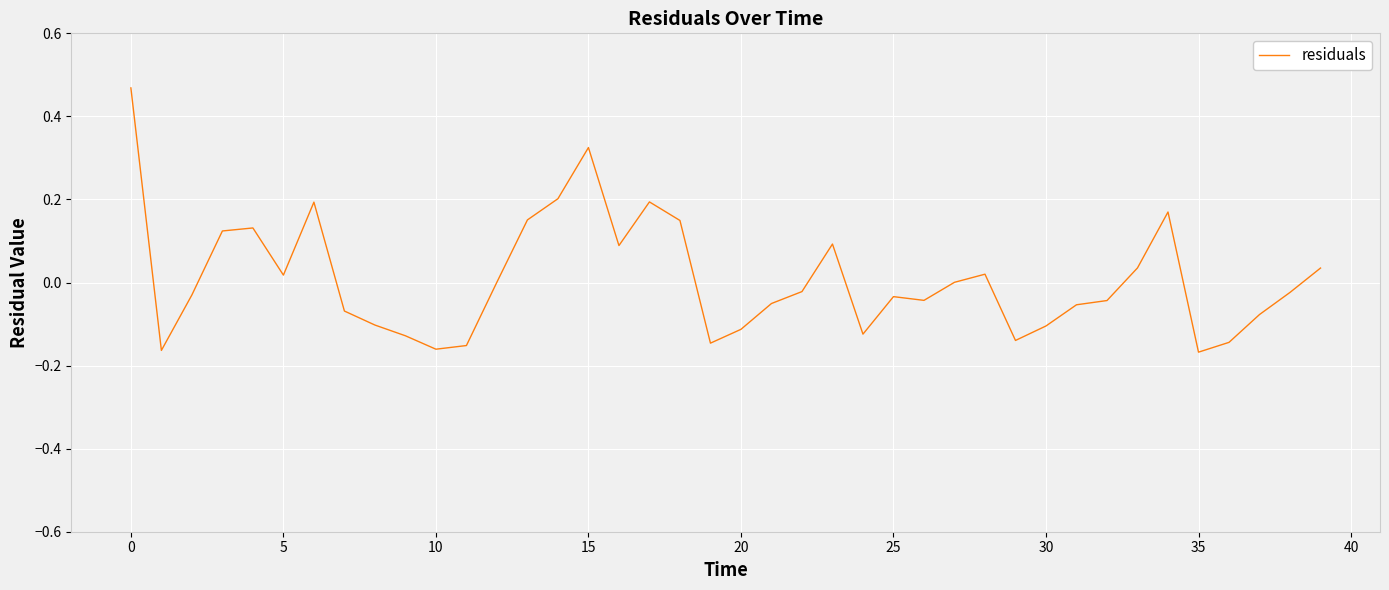

How many lines are shown in the chart?

1